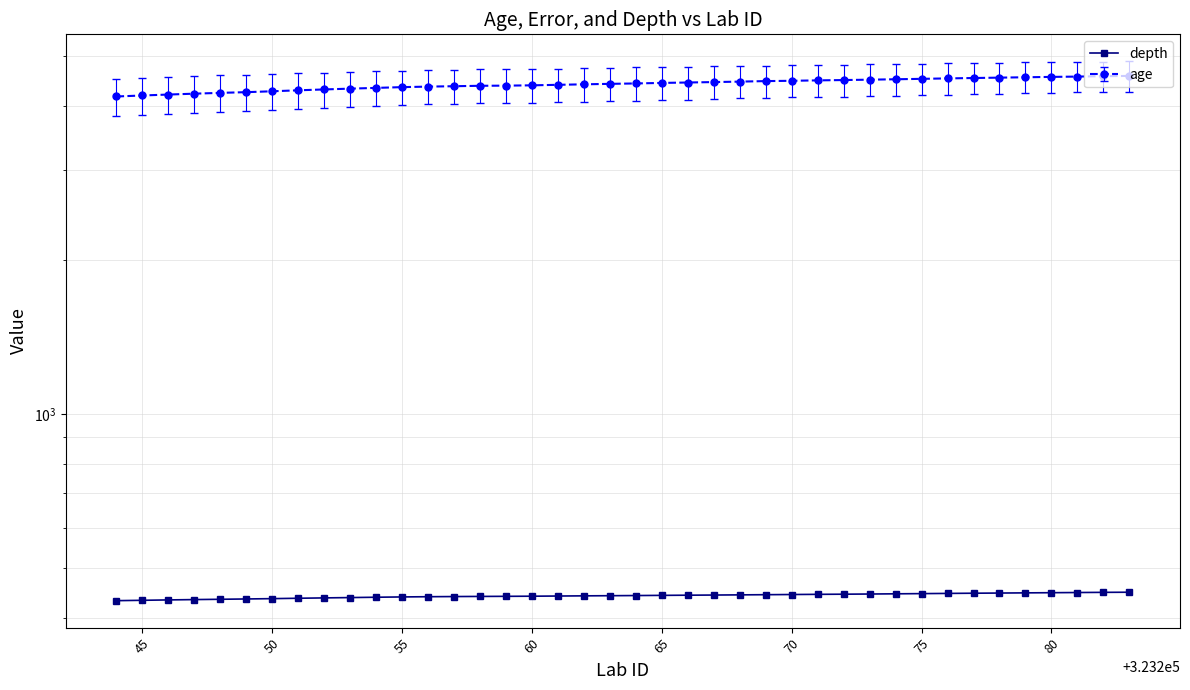

Count the number of categories in the chart.

40